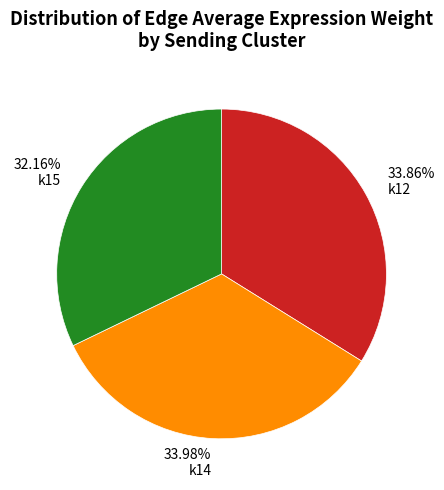

Which slice is the smallest?

k15